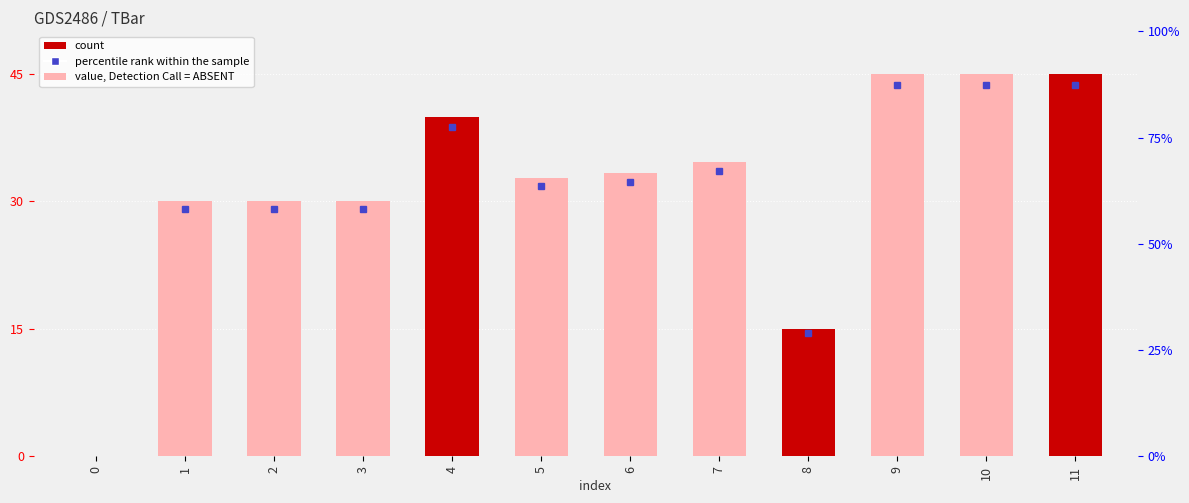

What is the maximum value shown in the chart?

45.0